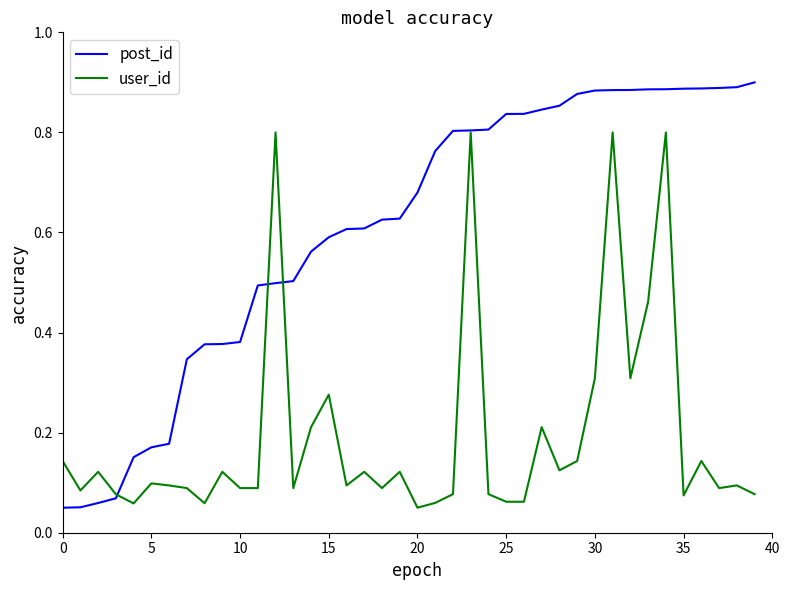

Rank the series by their average value, from lowest to highest.

user_id, post_id